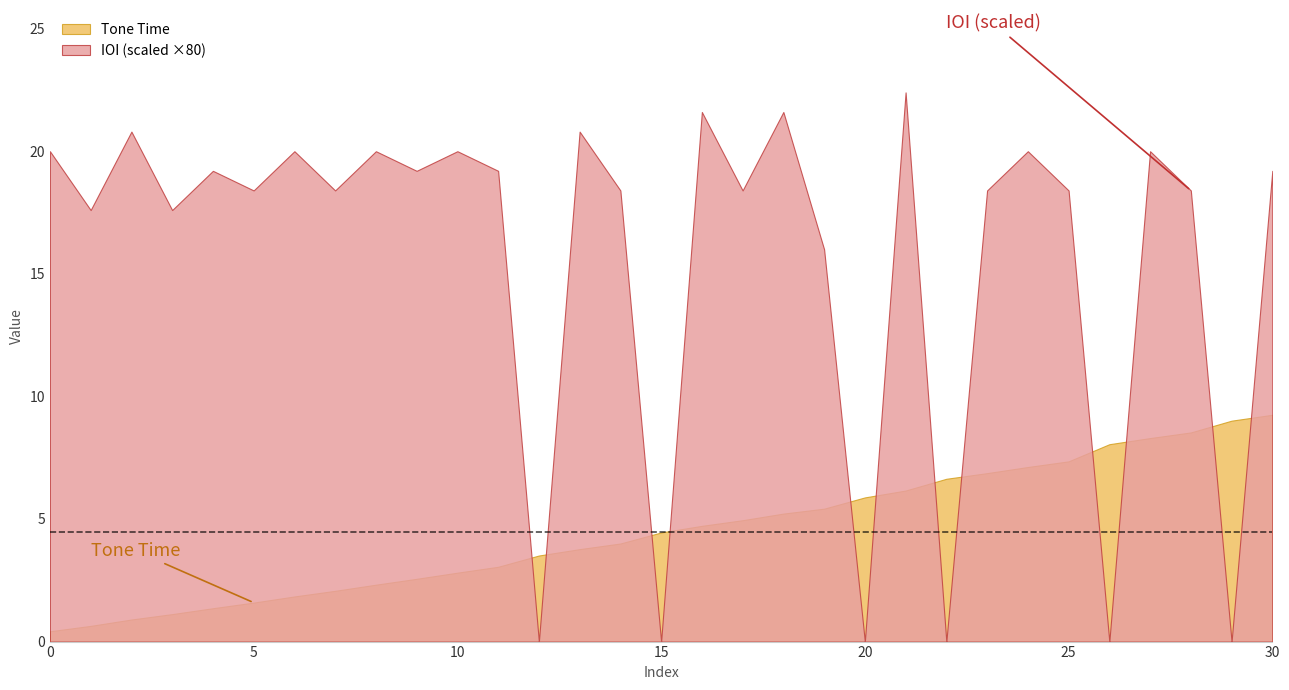

How many categories are shown in the chart?

31